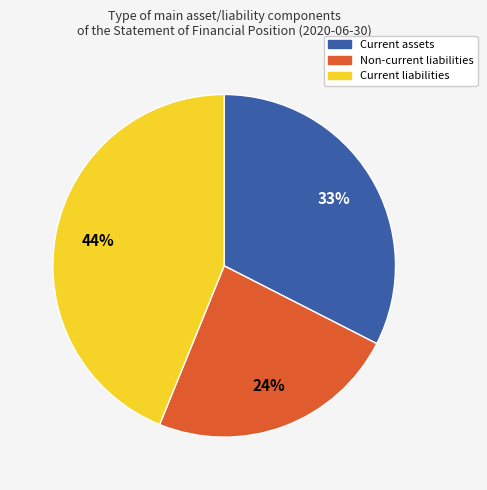

Is the sum of Current liabilities and Current assets greater than half?

Yes